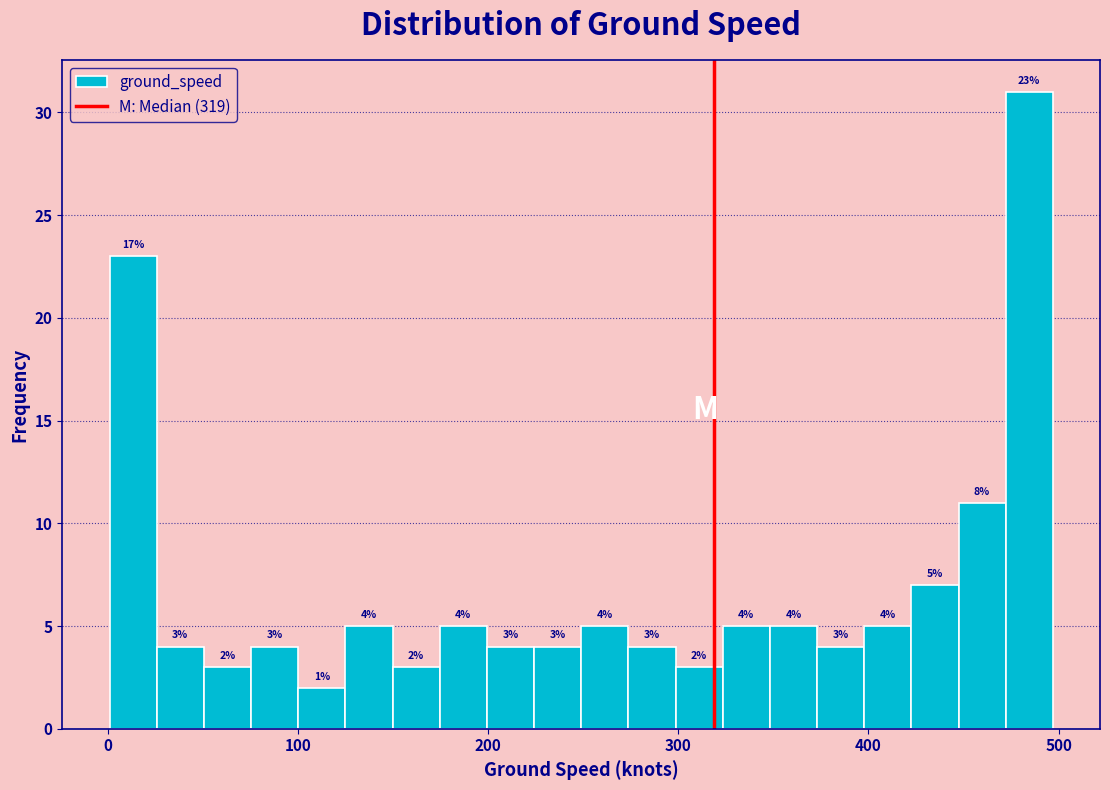

Around what value on the x-axis is the tallest bar? Give the approximate position of its centre, as read against the axis.

480